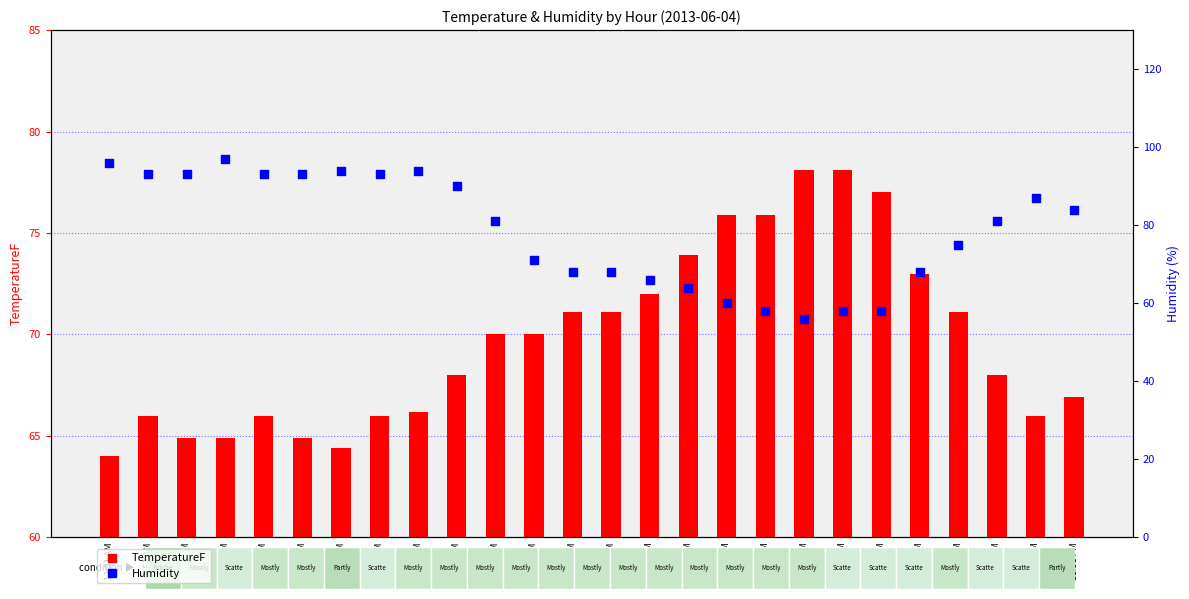

What is the total value across all series at 11:51 PM?

150.9